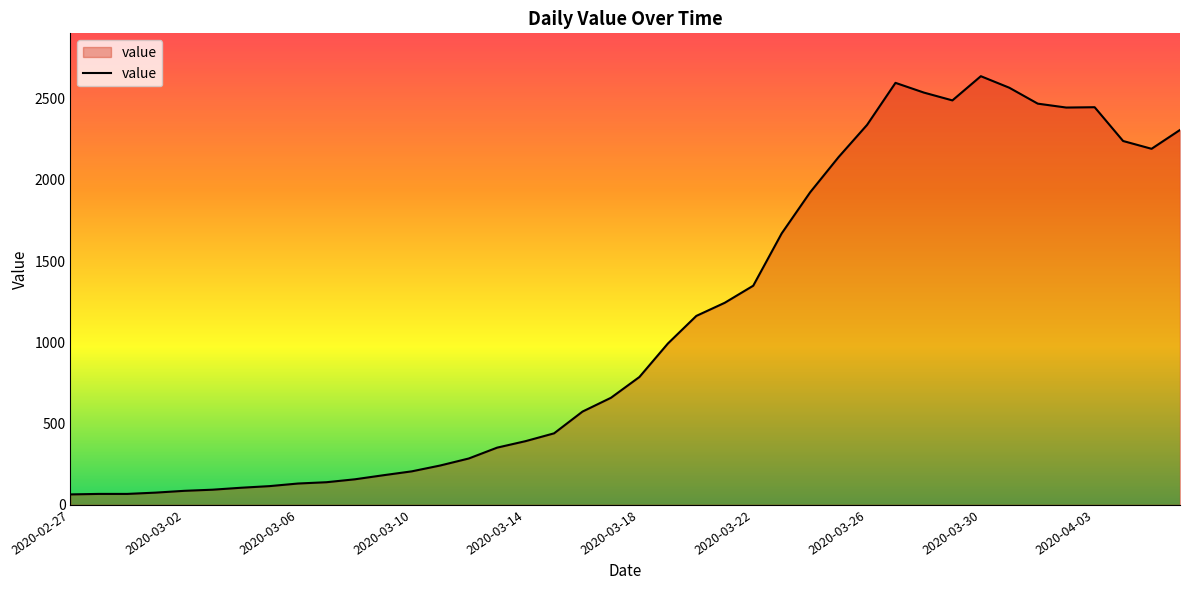

What is the minimum value shown in the chart?

64